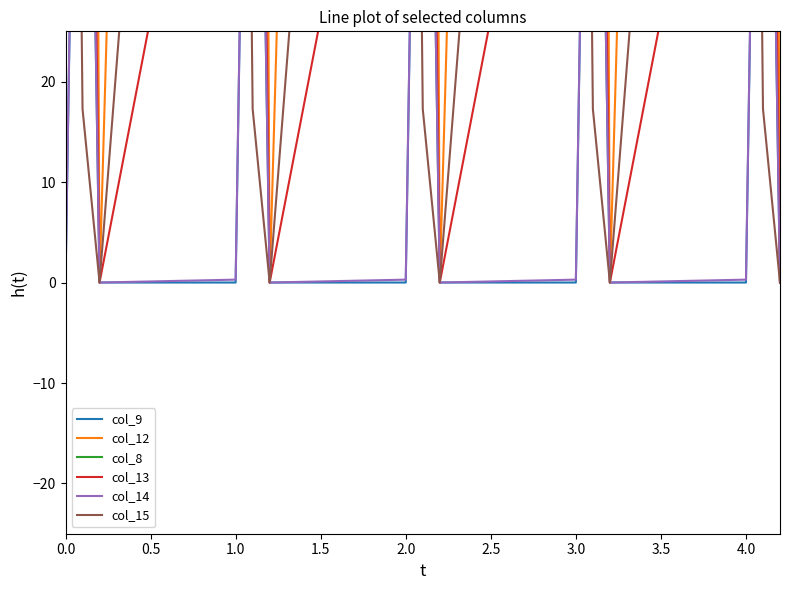

How many intersections are there between col_8 and col_12?

9